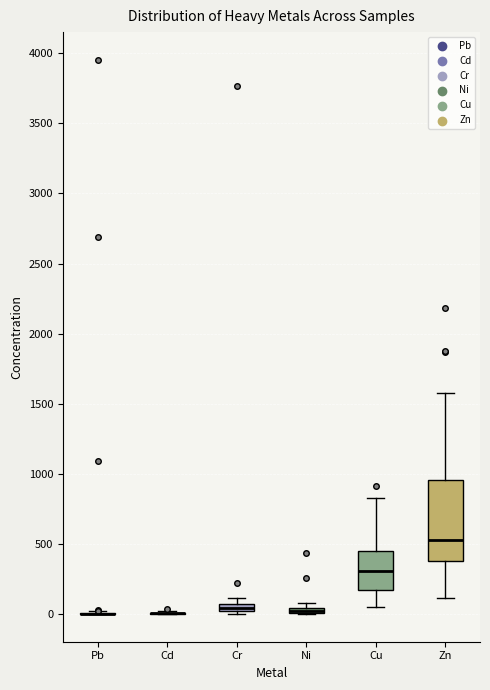

Comparing the boxes themselves (not the whiskers), which one is the tallest?

Zn